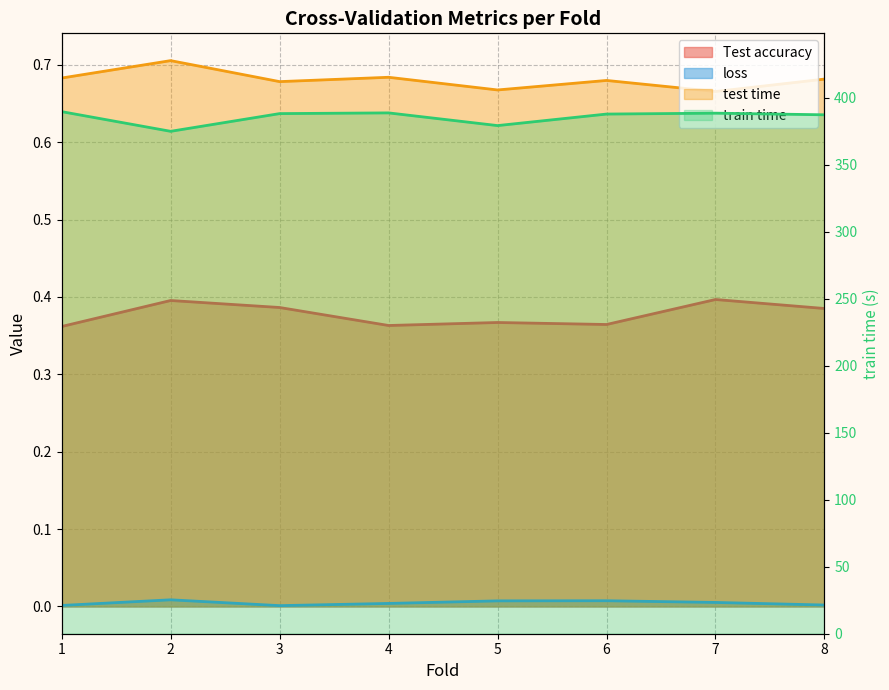

How many lines are shown in the chart?

4